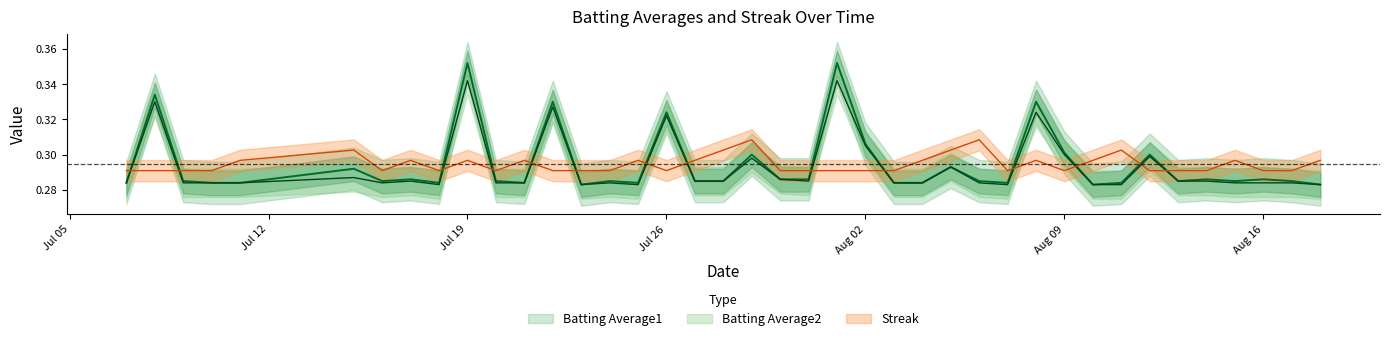

What is the value of the Batting Average1 point at the 9th from the left?

0.3